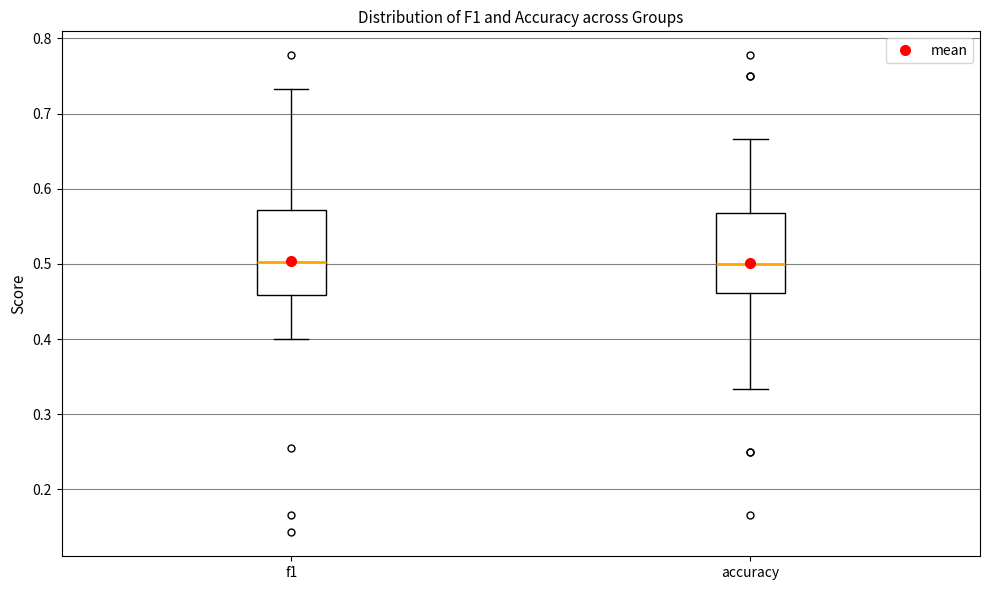

Reading left to right, read every box against the y-axis: the position of its median line, the range the box covers, and the ends of its whiskers. The values are not printed on the chart, so give them approximately, as read against the axis.

f1: median 0.50, box 0.46 to 0.57, whiskers 0.40 to 0.73
accuracy: median 0.50, box 0.46 to 0.57, whiskers 0.33 to 0.67